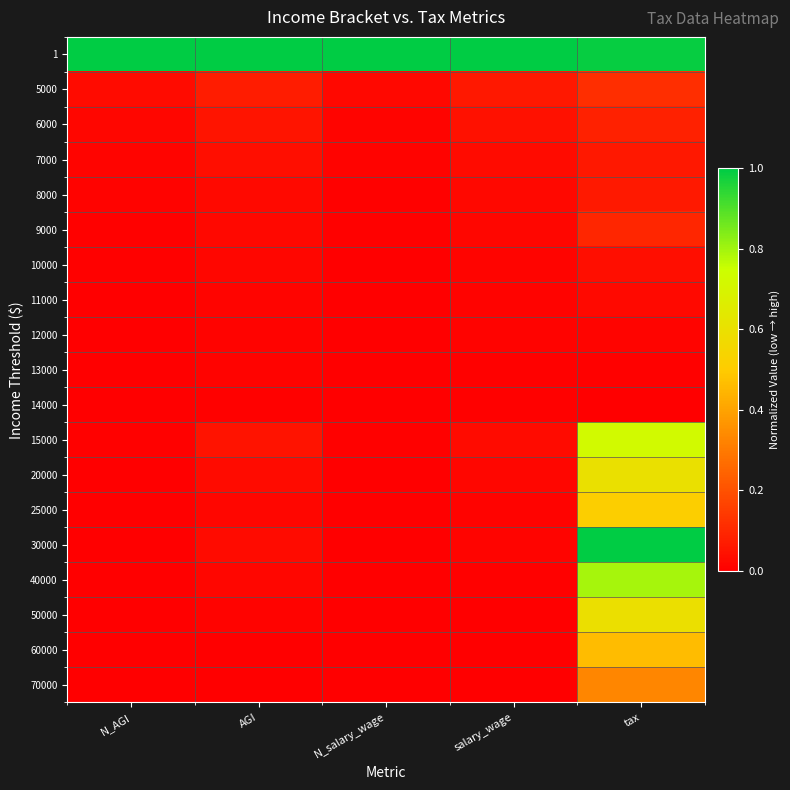

Which category has the highest value across all series?

N_AGI